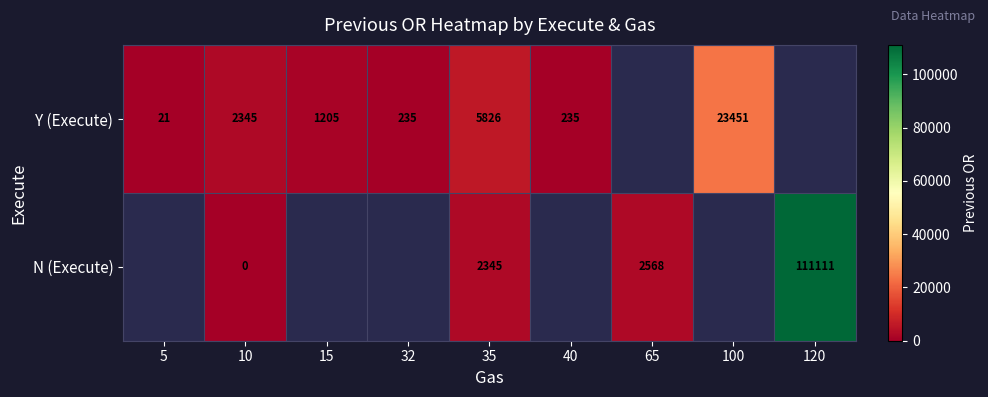

The Y (Execute) series shows 1205 at 15. True or false?

True